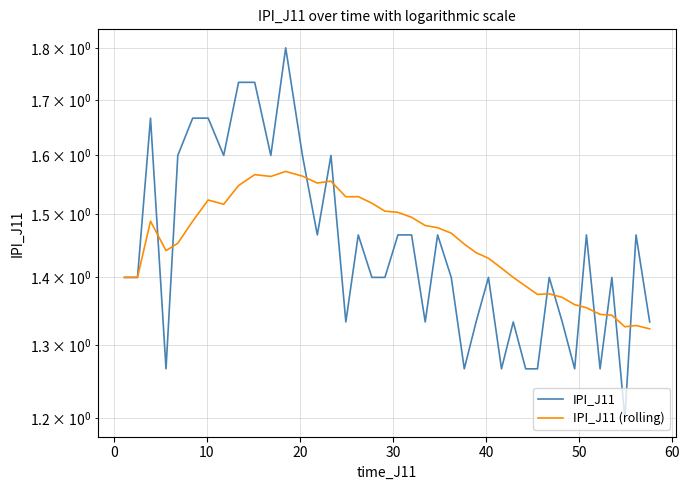

How many IPI_J11 values are between 1 and 2?

40